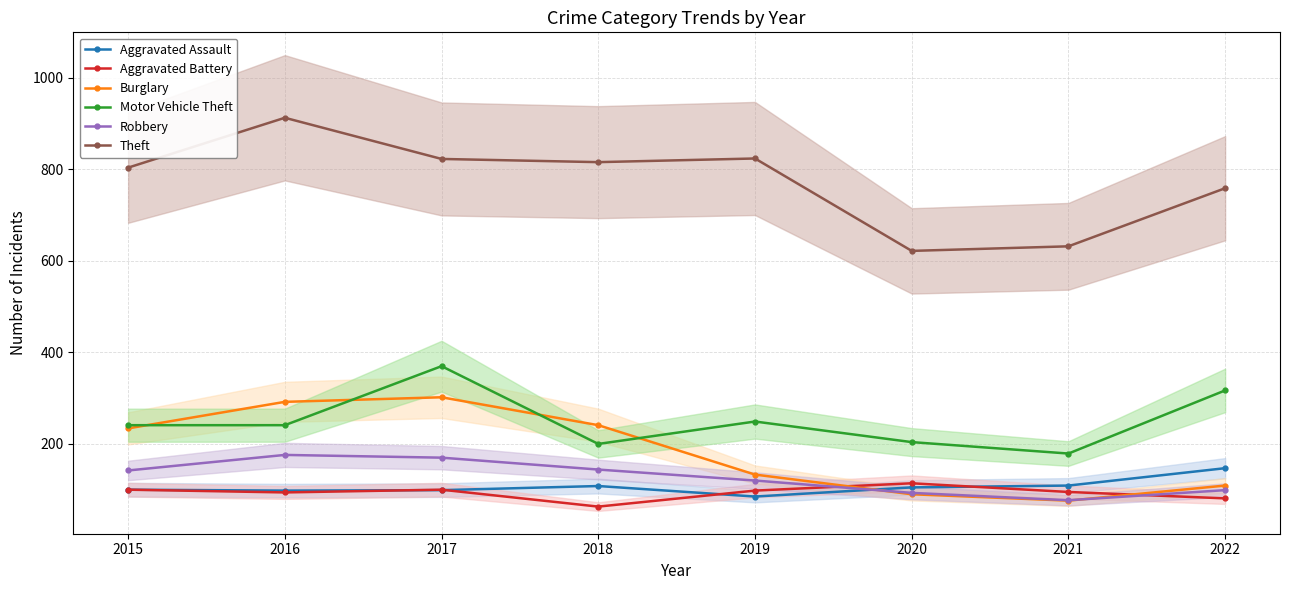

Reading right to left, what are all the values shown in this chart?

Aggravated Assault: 2022=147	2021=109	2020=105	2019=85	2018=108	2017=99	2016=98	2015=100
Aggravated Battery: 2022=81	2021=95	2020=114	2019=98	2018=63	2017=100	2016=94	2015=100
Burglary: 2022=109	2021=76	2020=90	2019=133	2018=241	2017=302	2016=292	2015=234
Motor Vehicle Theft: 2022=317	2021=179	2020=204	2019=249	2018=200	2017=370	2016=241	2015=241
Robbery: 2022=99	2021=77	2020=93	2019=120	2018=144	2017=170	2016=176	2015=142
Theft: 2022=759	2021=632	2020=622	2019=824	2018=816	2017=823	2016=913	2015=804